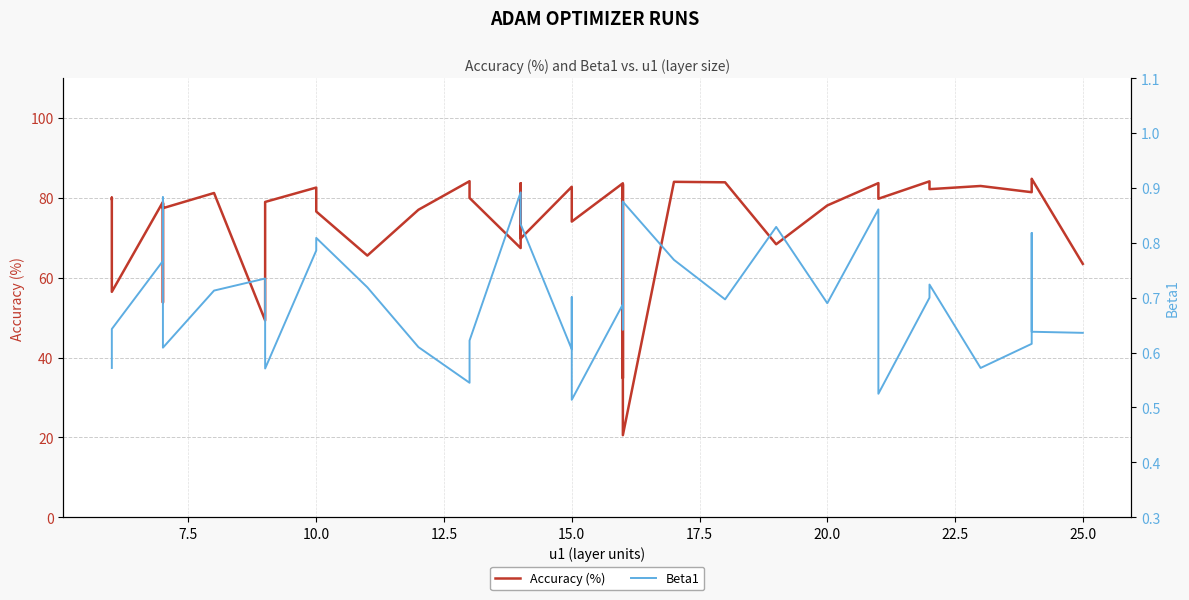

How many data points in Accuracy (%) are less than 79?

17